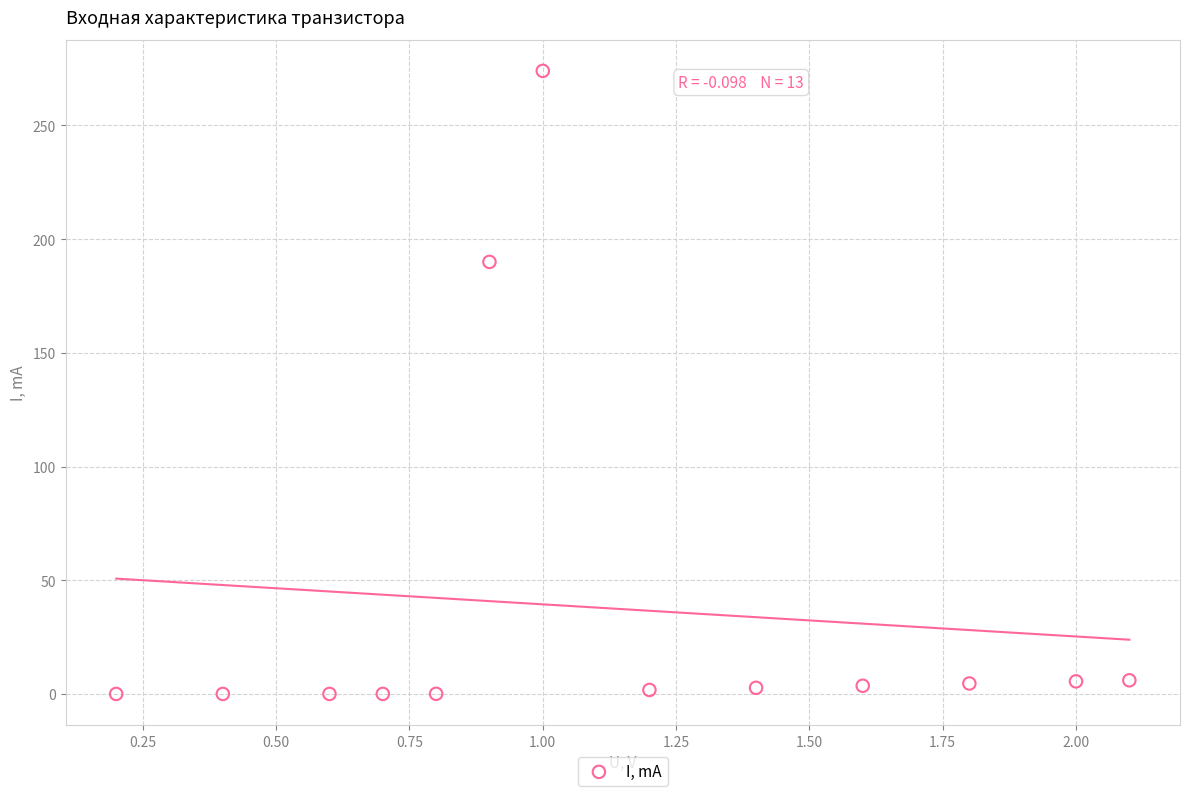

What Y value in the scatter plot is closest to 137?

190.0